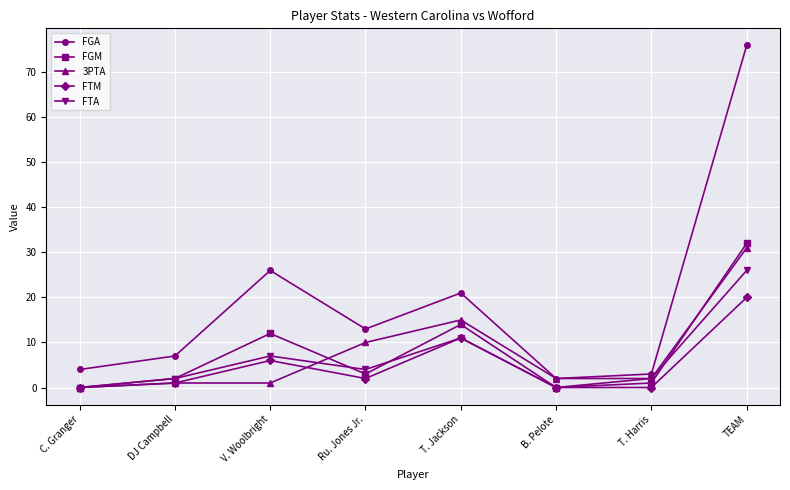

How many data points does each series have?

8